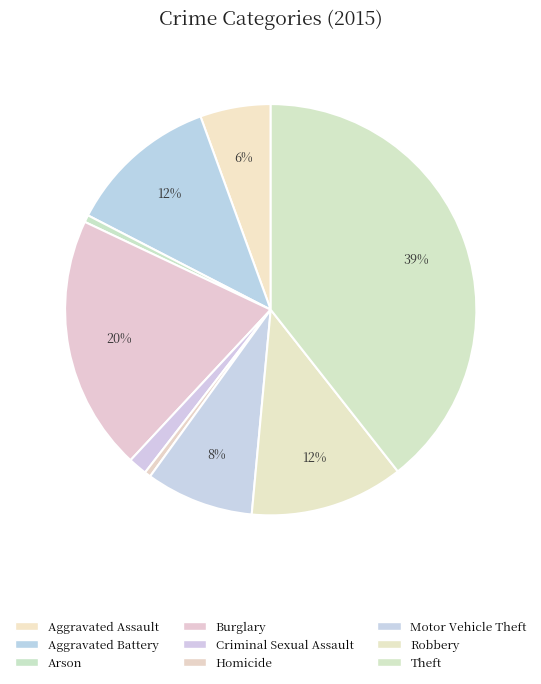

Does any single category account for the majority?

No